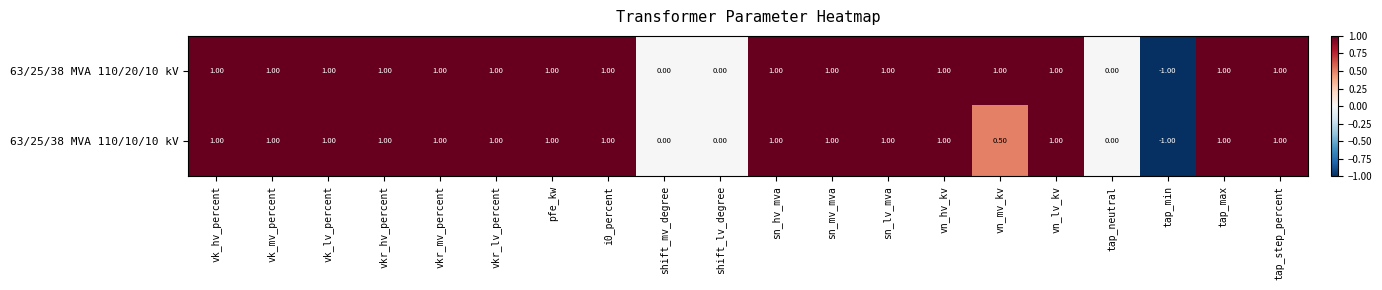

Between sn_mv_mva and vn_mv_kv, which series saw the biggest shift?

63/25/38 MVA 110/10/10 kV